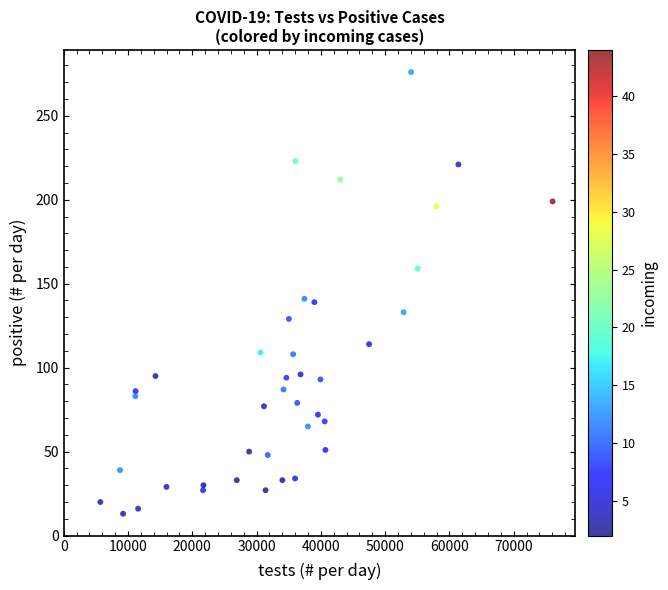

What is the range of Y values (max minus min)?

263